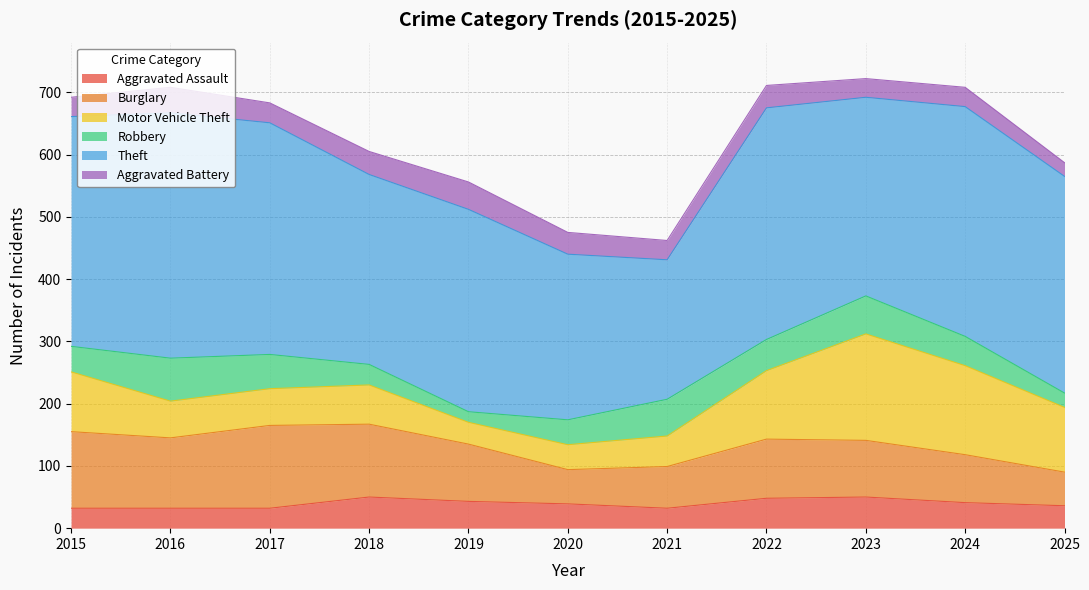

What are all the series names shown in the legend?

Aggravated Assault, Burglary, Motor Vehicle Theft, Robbery, Theft, Aggravated Battery